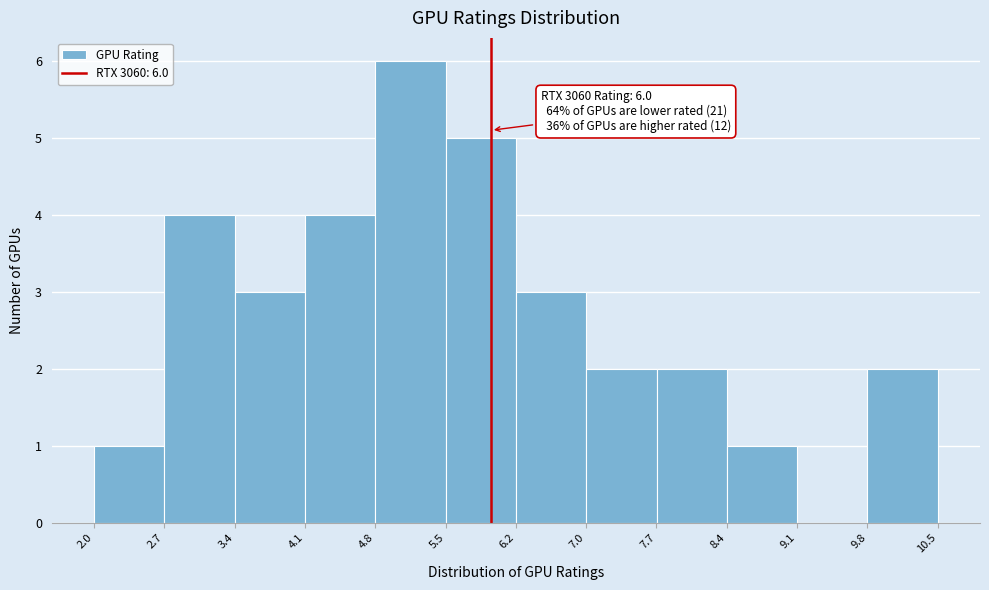

Which range on the x-axis has the tallest bar?

4.8 to 5.5